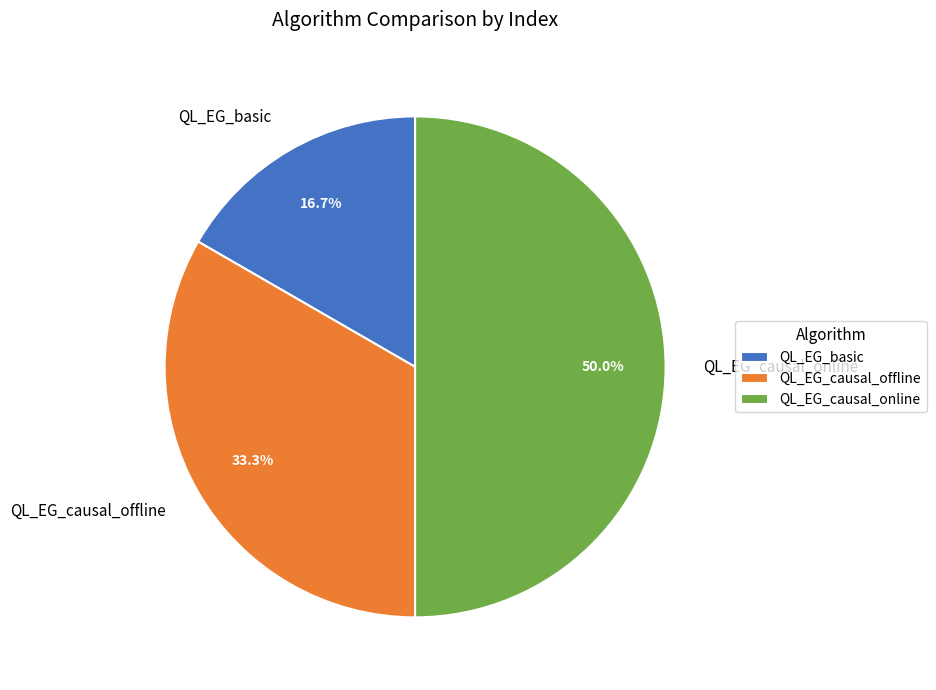

True or false: QL_EG_causal_offline accounts for 43% of the total.

False